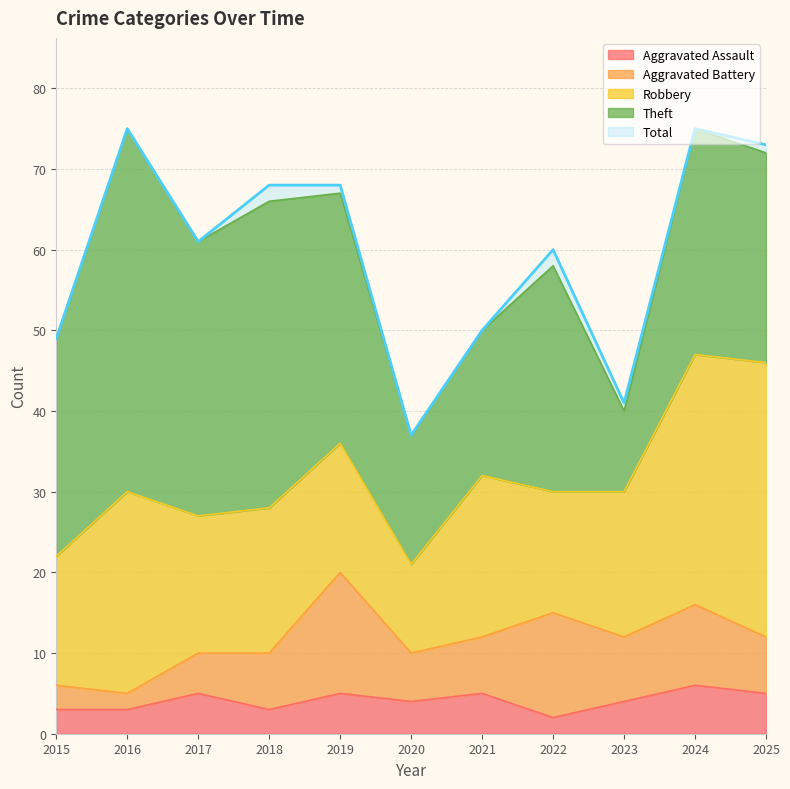

True or false: Aggravated Assault has more than 1 interior local peaks.

True